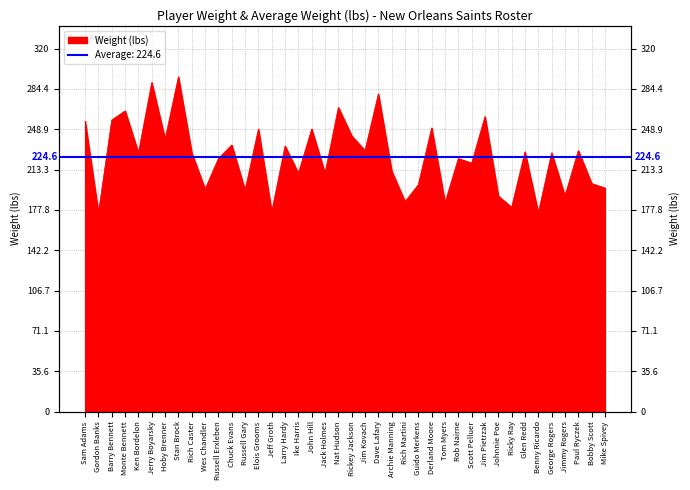

Where is the first local maximum?

Monte Bennett